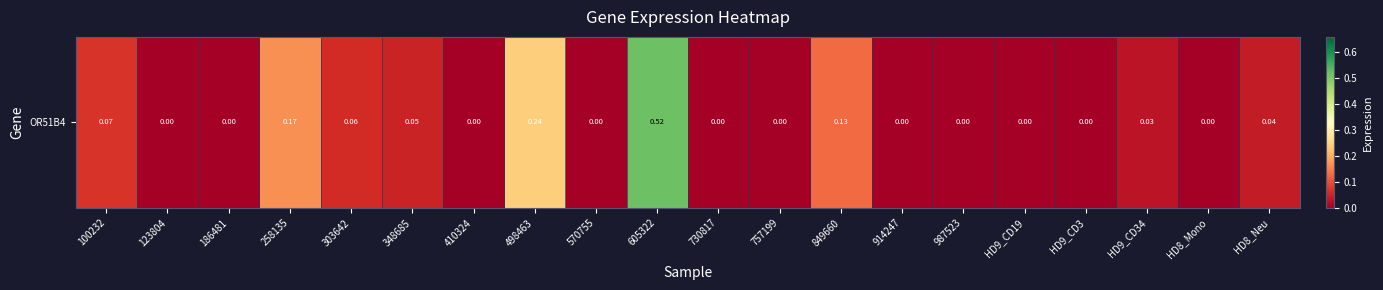

Which label corresponds to the largest value in the chart?

605322